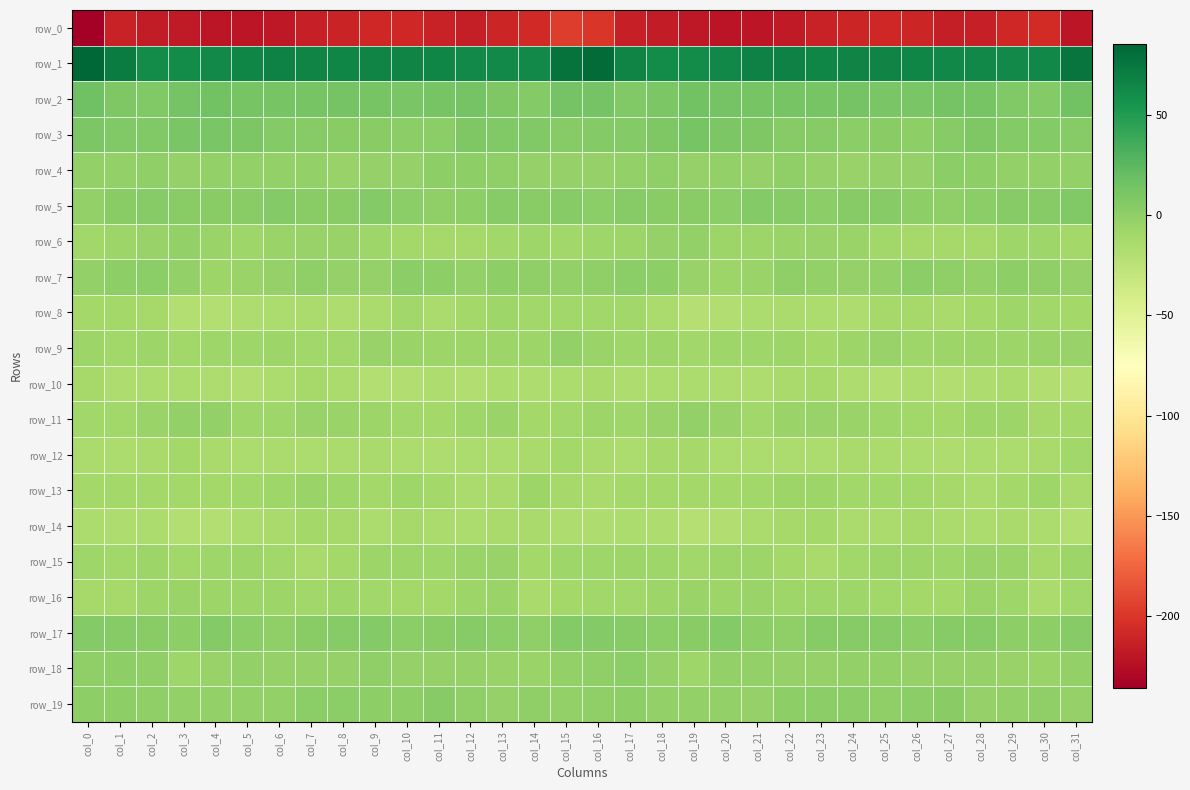

At which category is the sum across all series the highest?

col_16